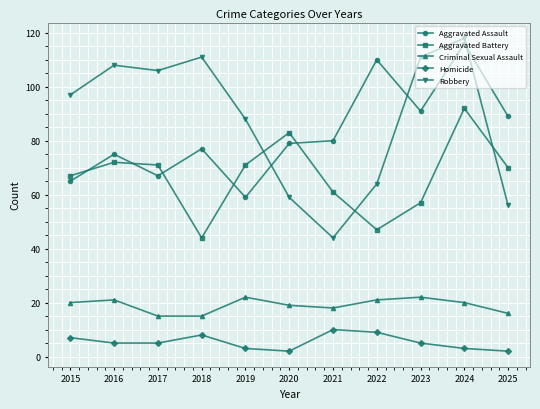

After their last crossing, which series has the higher values: Aggravated Assault or Robbery?

Aggravated Assault